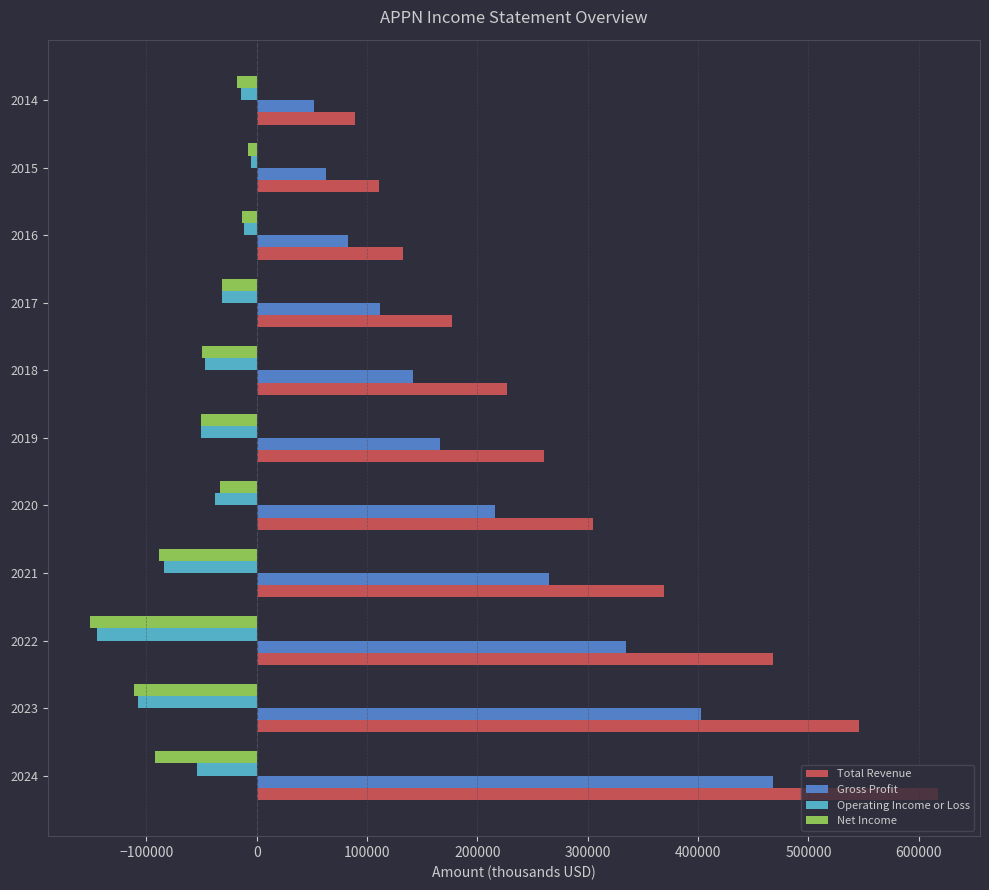

Which series has the widest spread of values?

Total Revenue